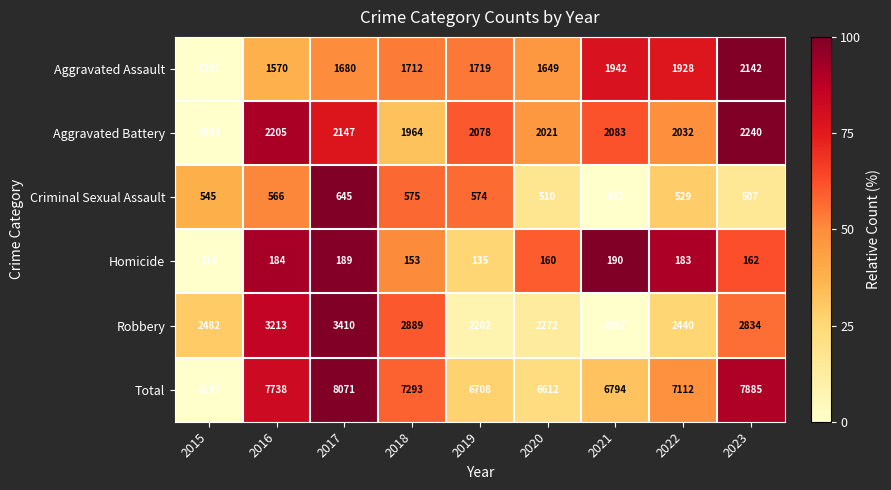

What is the maximum value for Criminal Sexual Assault?

645